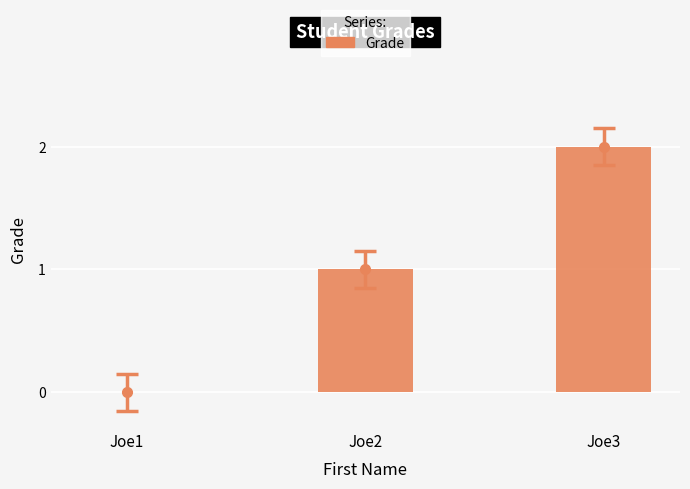

What is the change in value from Joe1 to Joe3?

+2